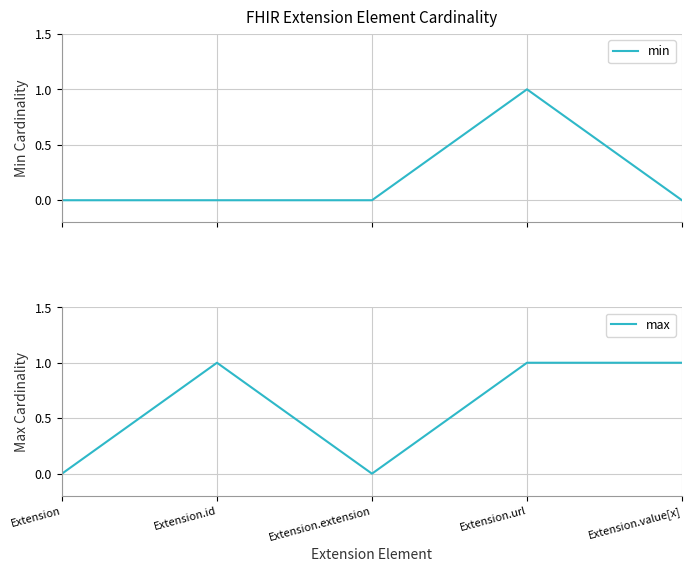

Reading right to left, extract all data points from this chart.

min: Extension.value[x]=0	Extension.url=1	Extension.extension=0	Extension.id=0	Extension=0
max: Extension.value[x]=1	Extension.url=1	Extension.extension=0	Extension.id=1	Extension=0